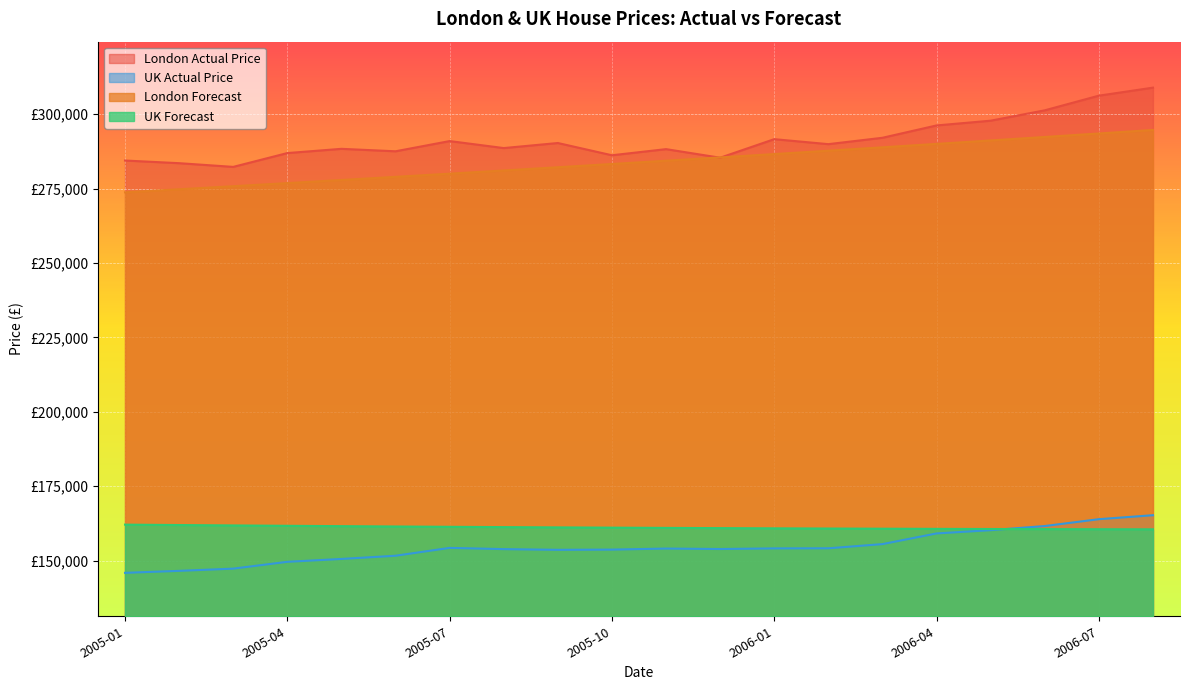

What is the label of the 12th point from the left?

2005-12